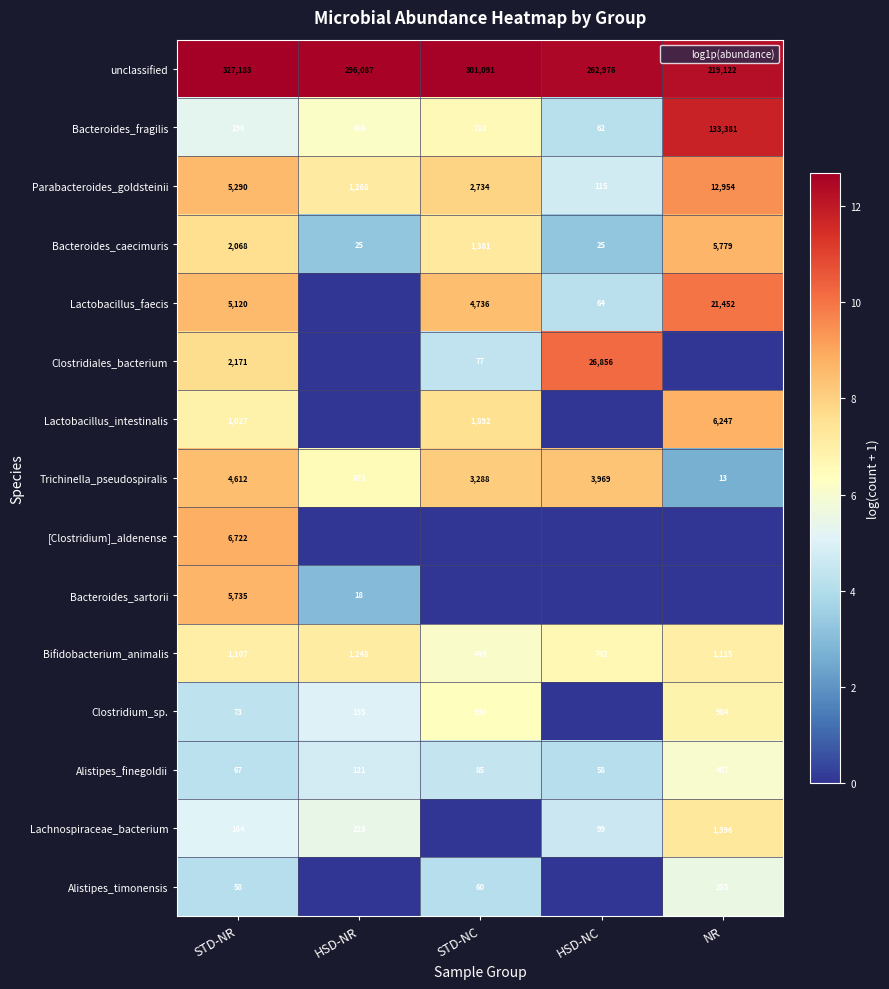

At which label does Alistipes_timonensis first exceed 4?

STD-NR